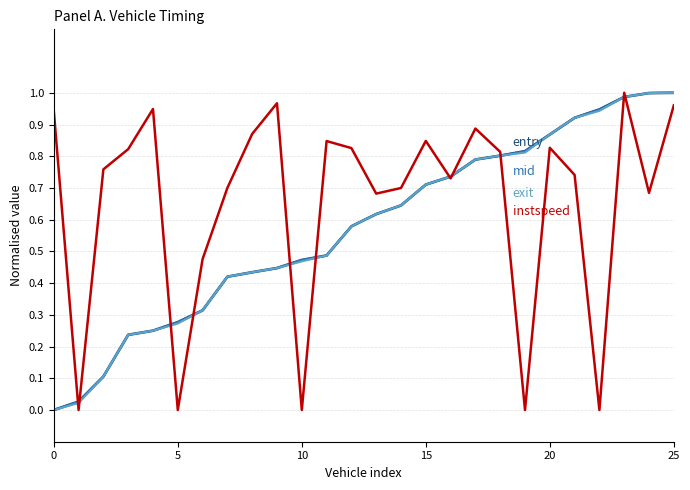

The value of entry at 13 is 0.9. True or false?

False